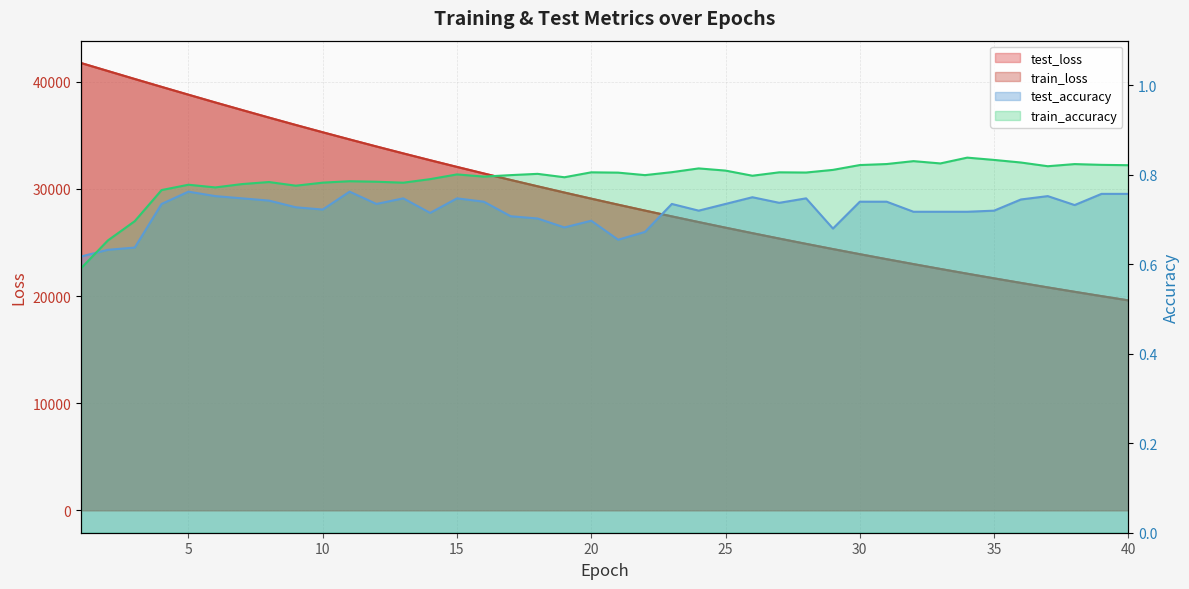

Is the value of test_loss at 33 greater than the value of test_accuracy at 20?

Yes